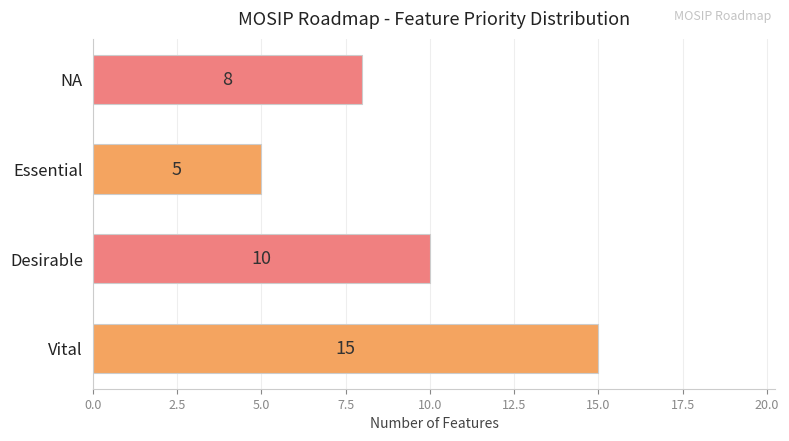

What is the difference between the maximum and minimum values?

10